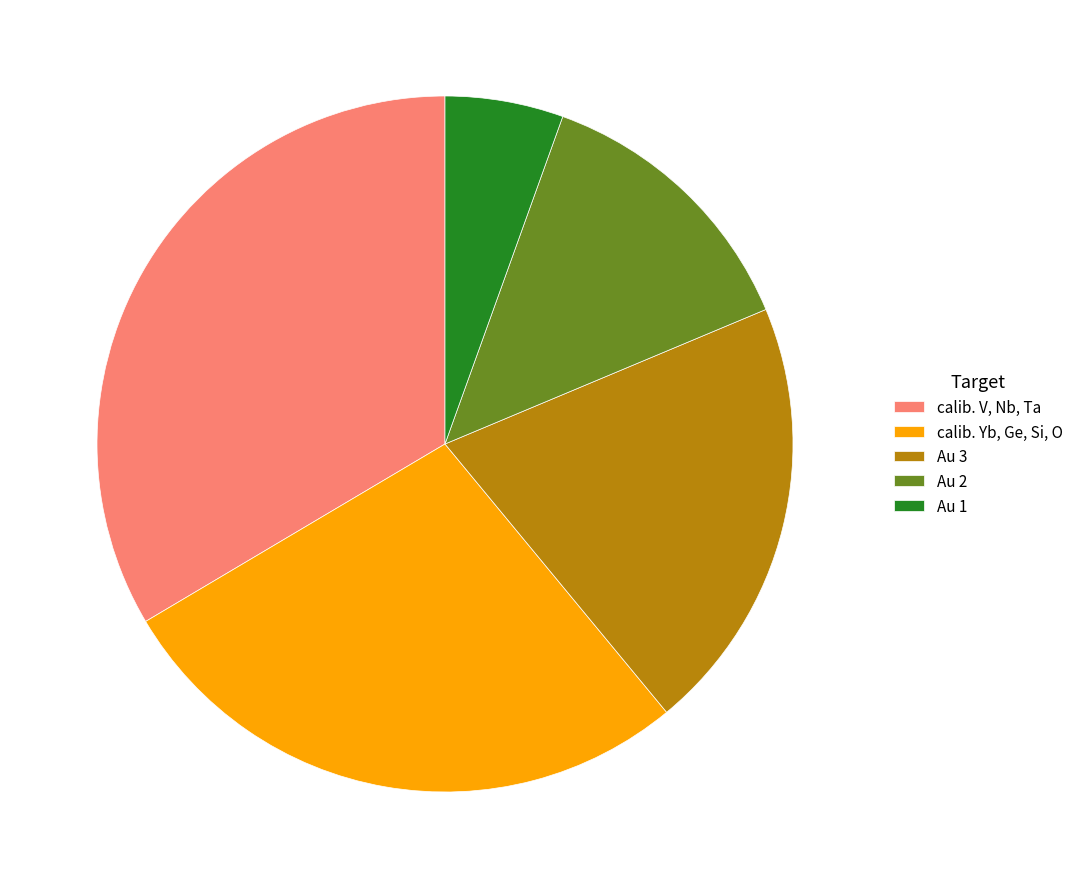

Is Au 2 the majority of the pie?

No